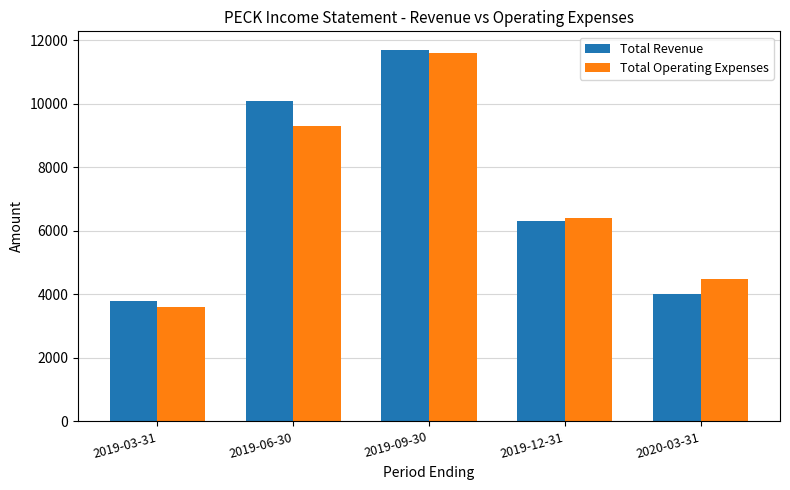

What are all the series names shown in the legend?

Total Revenue, Total Operating Expenses